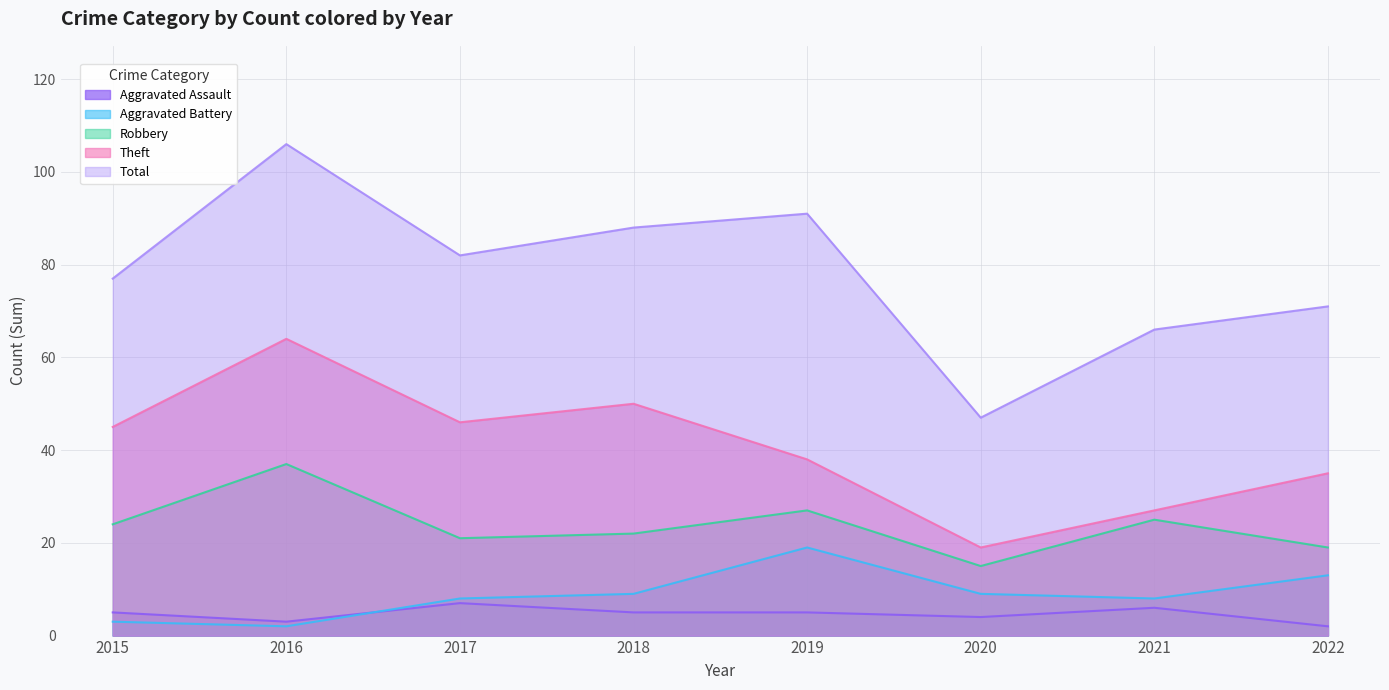

Where does the Aggravated Battery series first go above 9?

2019